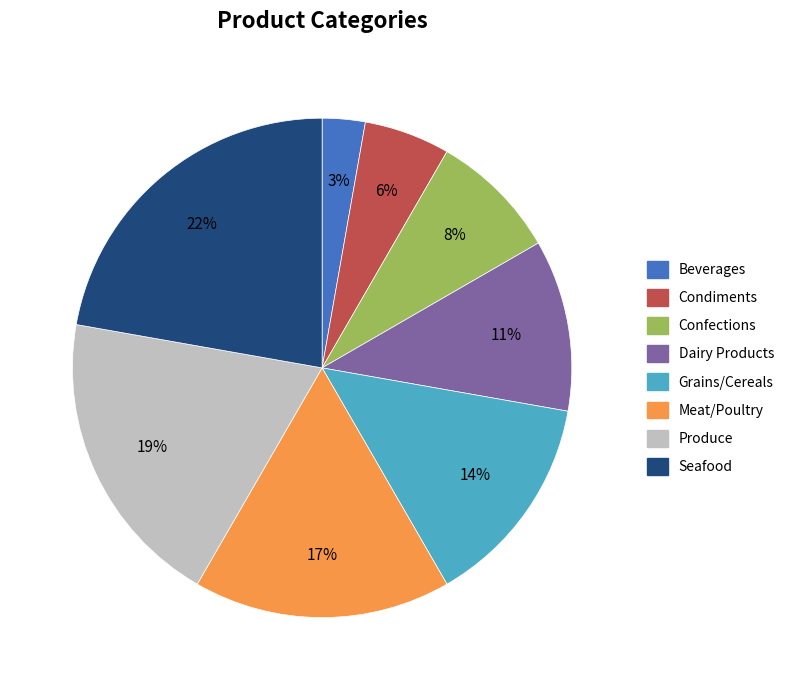

True or false: Confections accounts for 1% of the total.

False